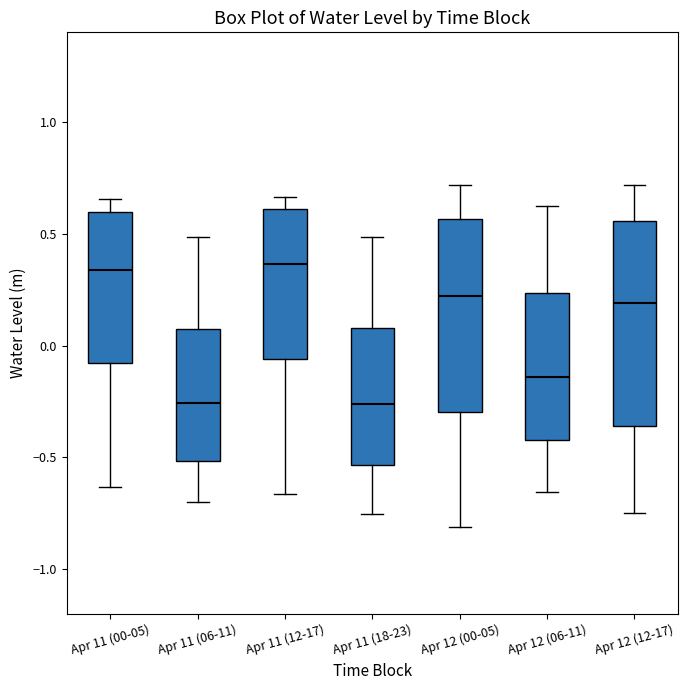

Reading left to right, transcribe this box plot: for each box, give where its median line is, the range the box spans, and where its two whiskers end, as read against the y-axis. The values are not printed on the chart, so give them approximately, as read against the axis.

Apr 11 (00-05): median 0.35, box -0.10 to 0.60, whiskers -0.65 to 0.65
Apr 11 (06-11): median -0.25, box -0.50 to 0.10, whiskers -0.70 to 0.50
Apr 11 (12-17): median 0.35, box -0.05 to 0.60, whiskers -0.65 to 0.65
Apr 11 (18-23): median -0.25, box -0.55 to 0.10, whiskers -0.75 to 0.50
Apr 12 (00-05): median 0.20, box -0.30 to 0.55, whiskers -0.80 to 0.70
Apr 12 (06-11): median -0.15, box -0.40 to 0.25, whiskers -0.65 to 0.60
Apr 12 (12-17): median 0.20, box -0.35 to 0.55, whiskers -0.75 to 0.70